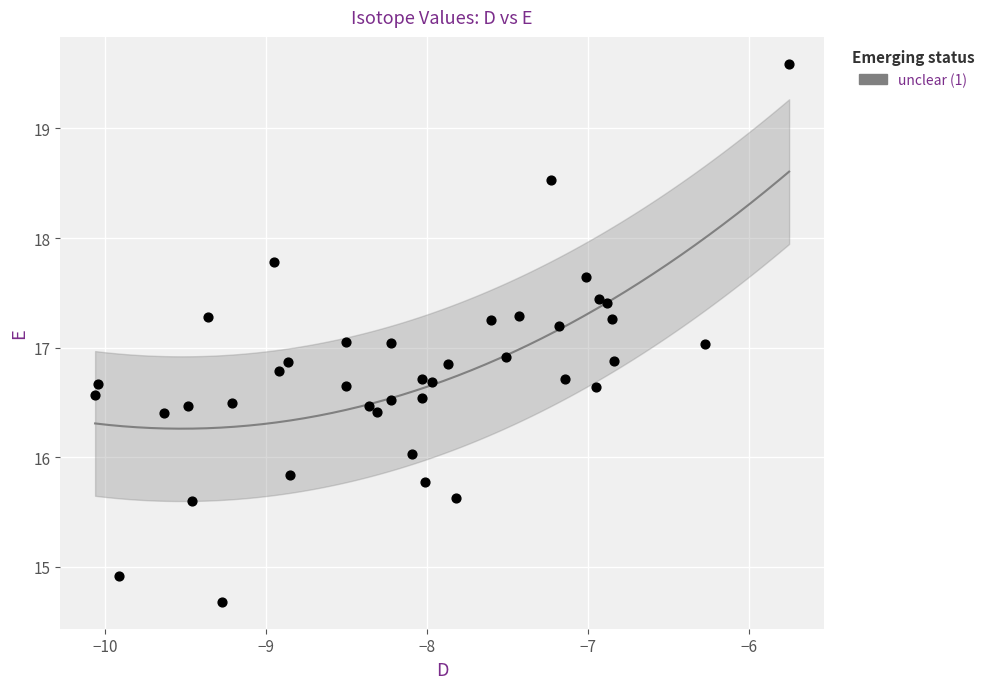

What is the range of X values (max minus min)?

4.3